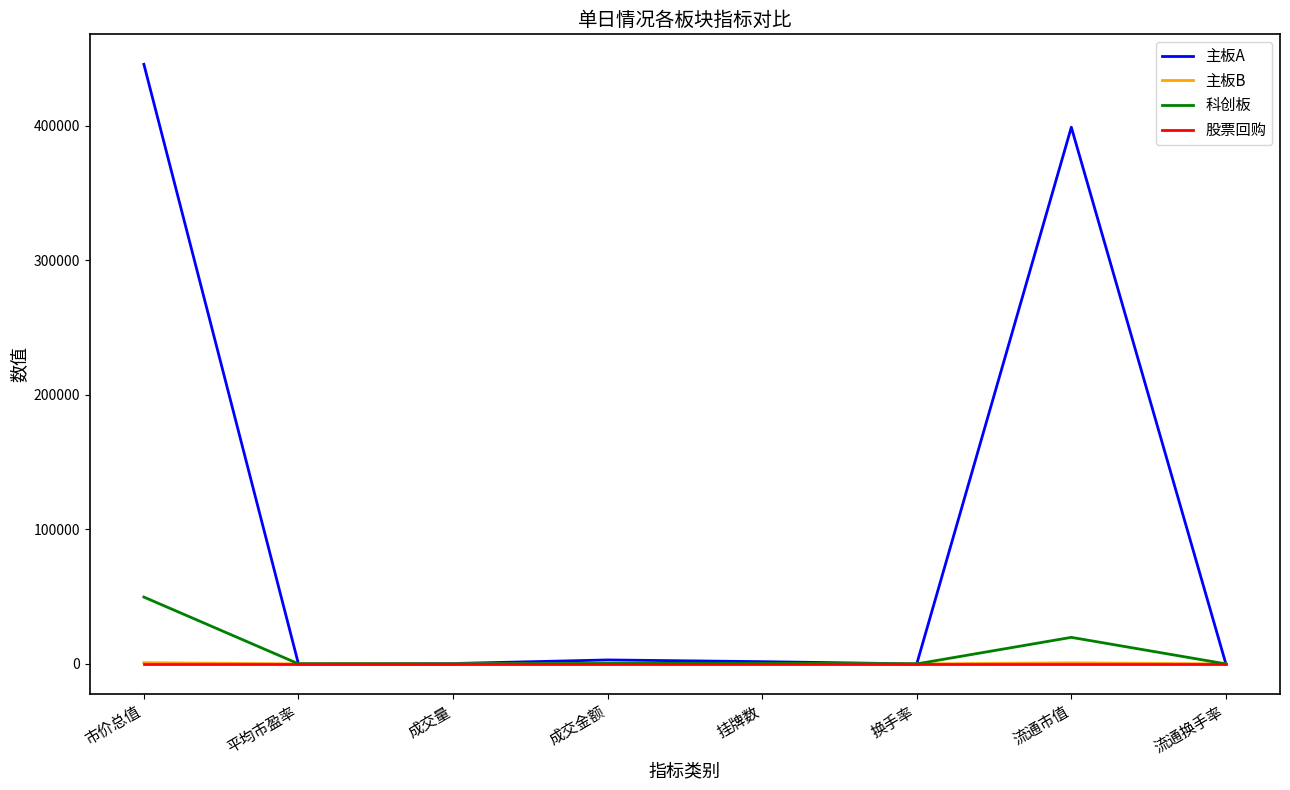

The value of 股票回购 at 市价总值 is 0.0. True or false?

True